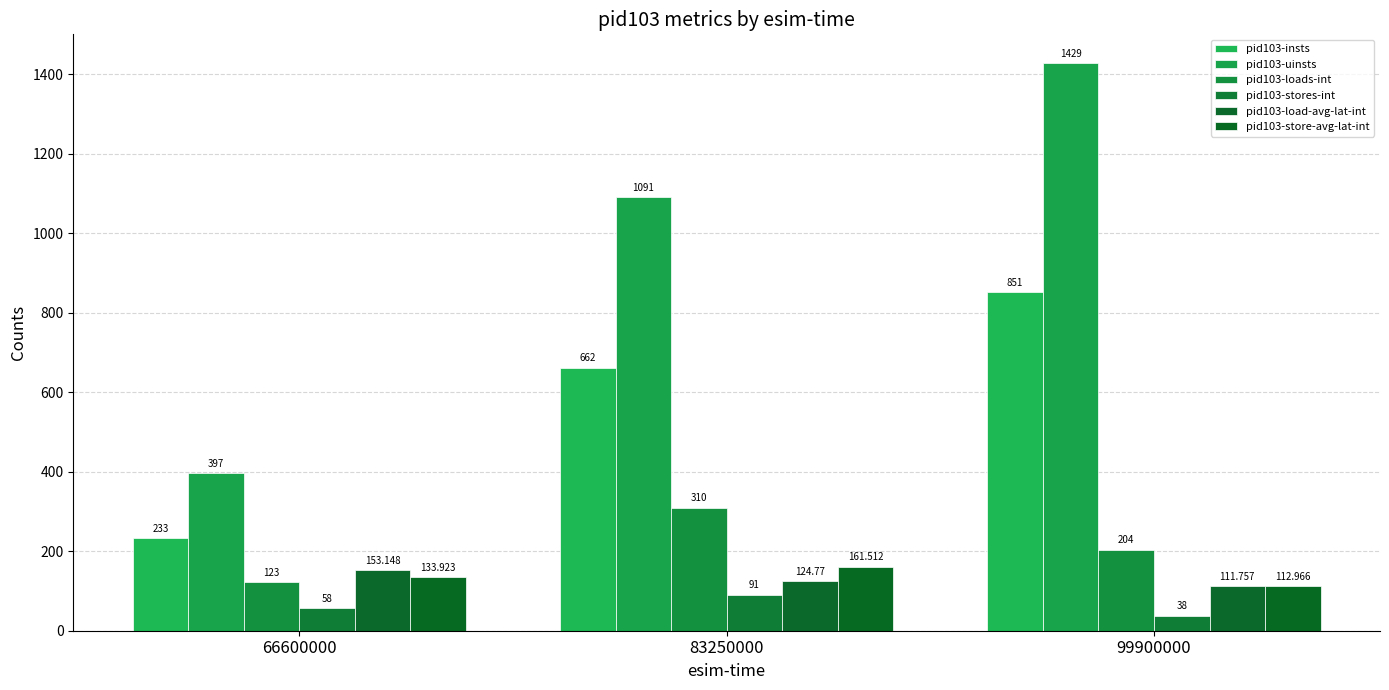

Reading left to right, list all the values displayed in this chart.

pid103-insts: 233.0	662.0	851.0
pid103-uinsts: 397.0	1091.0	1429.0
pid103-loads-int: 123.0	310.0	204.0
pid103-stores-int: 58.0	91.0	38.0
pid103-load-avg-lat-int: 153.1	124.8	111.8
pid103-store-avg-lat-int: 133.9	161.5	113.0